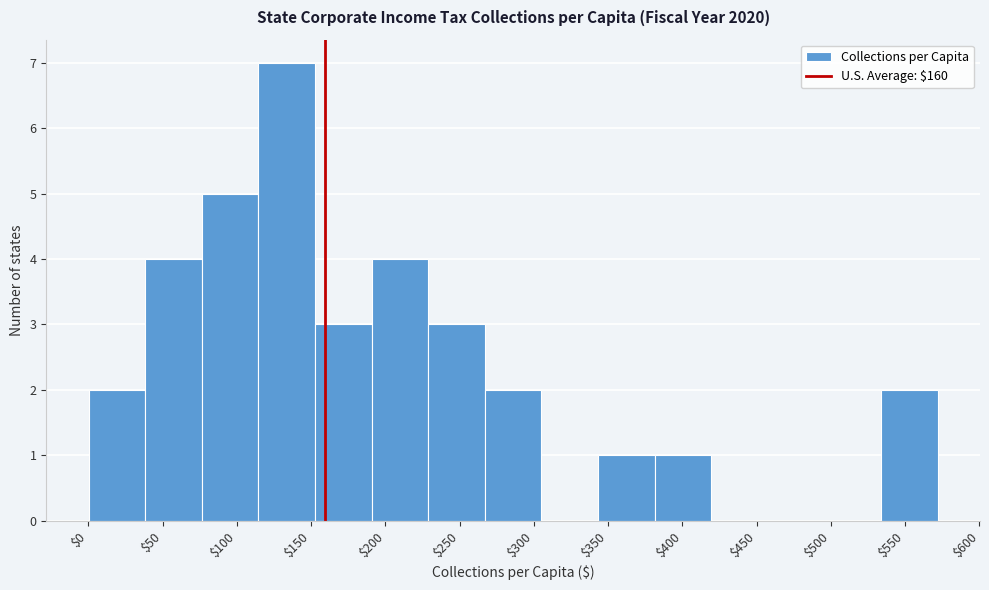

Reading left to right, list every bar in this chart as the range it spans on the x-axis followed by its height. Neither the bar edges nor the heights are printed on the chart, so give them approximately, as read against the axes.

0 to 40: 2
40 to 75: 4
75 to 115: 5
115 to 155: 7
155 to 190: 3
190 to 230: 4
230 to 265: 3
265 to 305: 2
305 to 345: 0
345 to 380: 1
380 to 420: 1
420 to 460: 0
460 to 495: 0
495 to 535: 0
535 to 570: 2